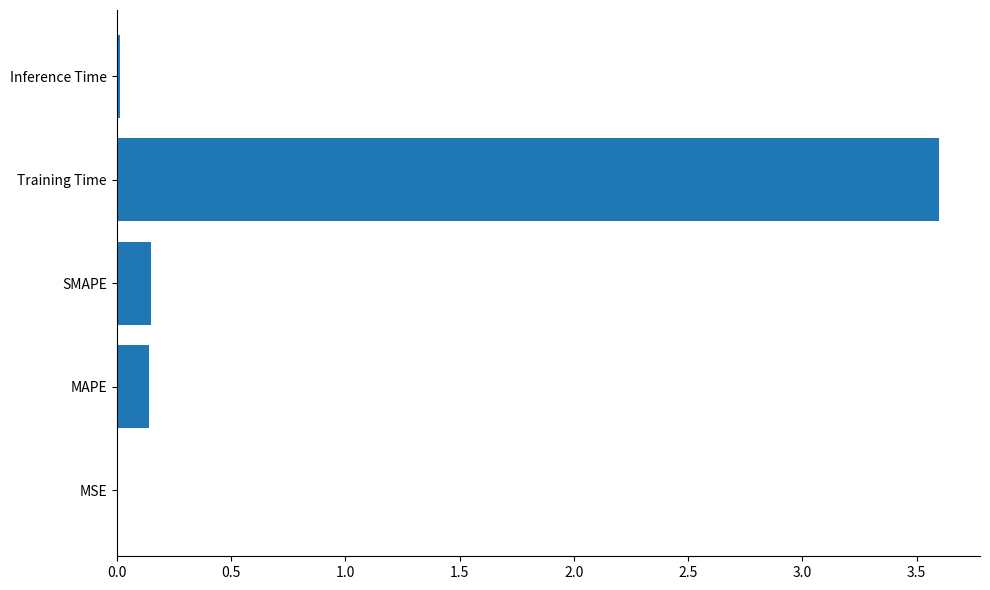

Is it true that the value at MAPE is 0.0?

False